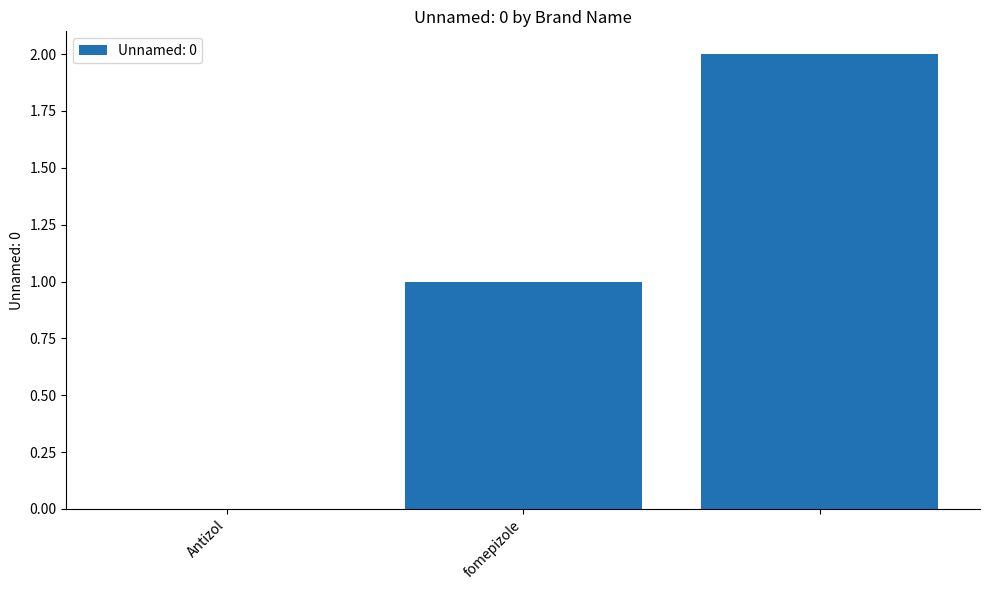

What is the sum of all values?

3